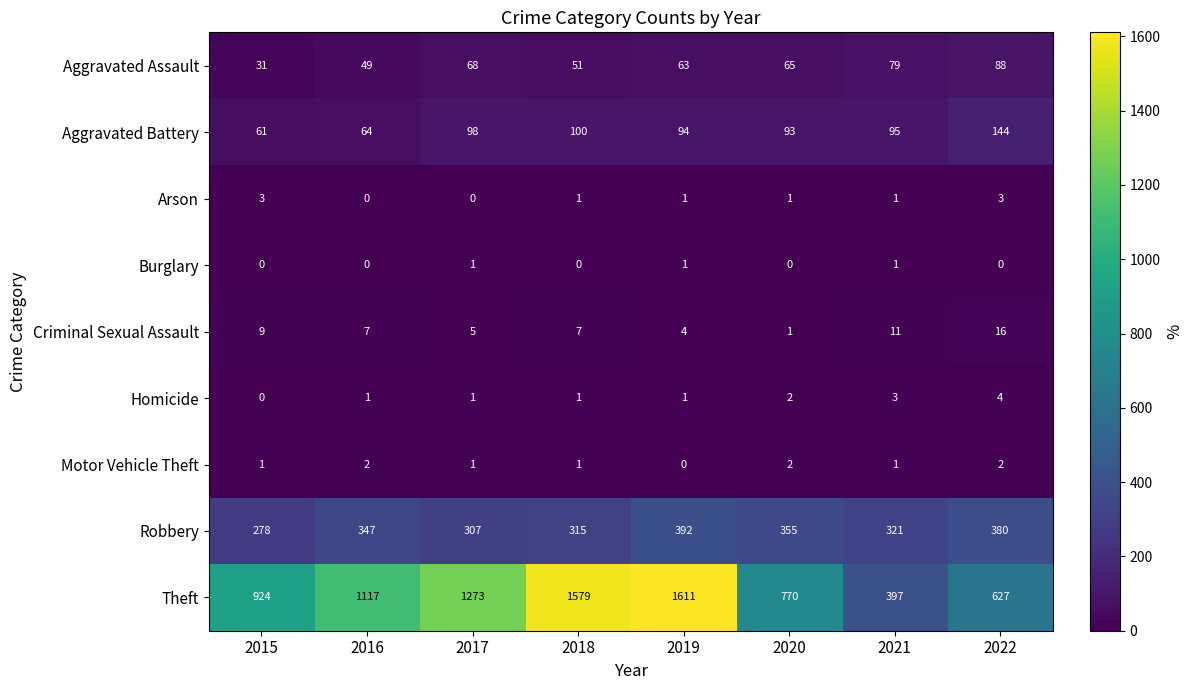

What is the spread (max minus min) of values at 2022?

627